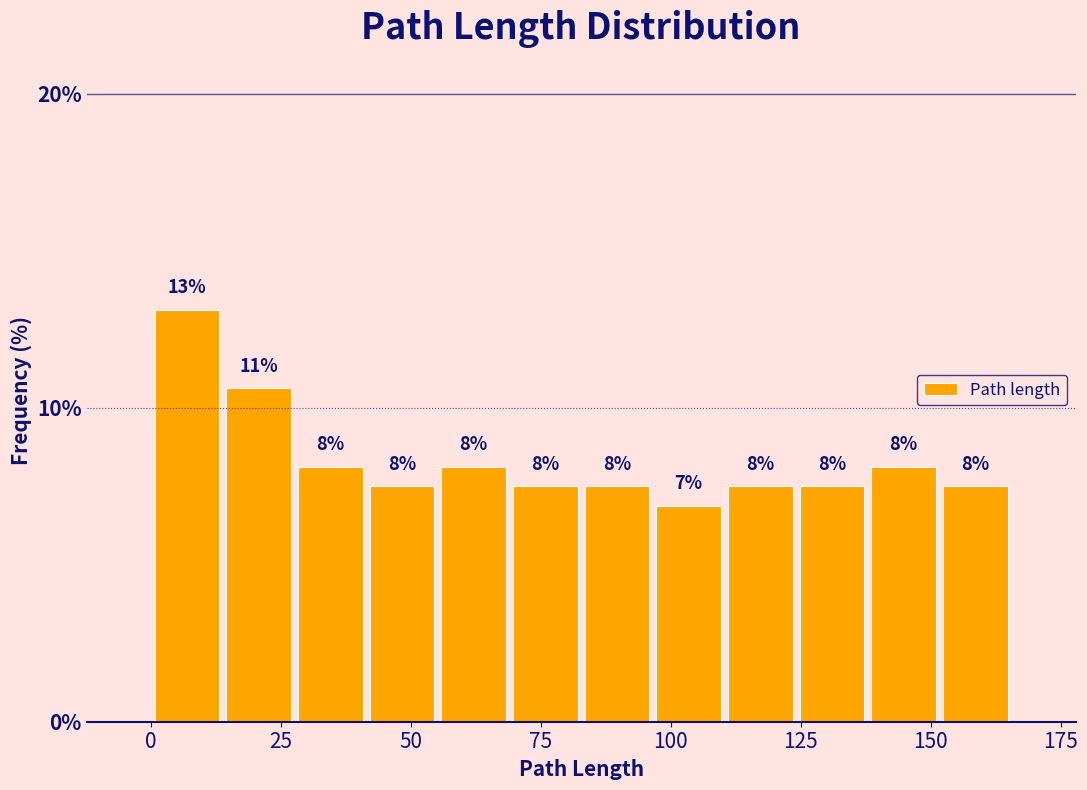

Around what value on the x-axis is the tallest bar? Give the approximate position of its centre, as read against the axis.

5